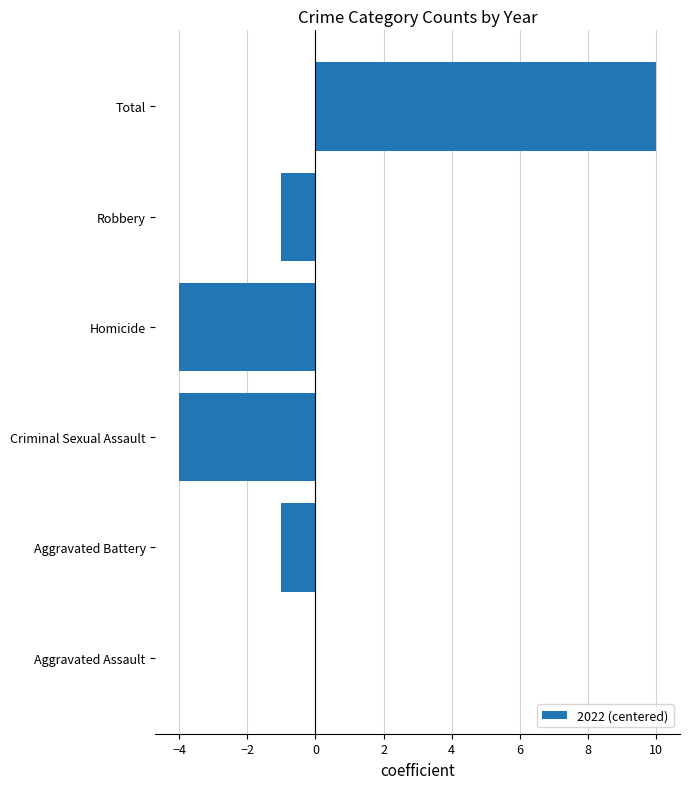

What is the sum of the values at Aggravated Assault and Criminal Sexual Assault?

-4